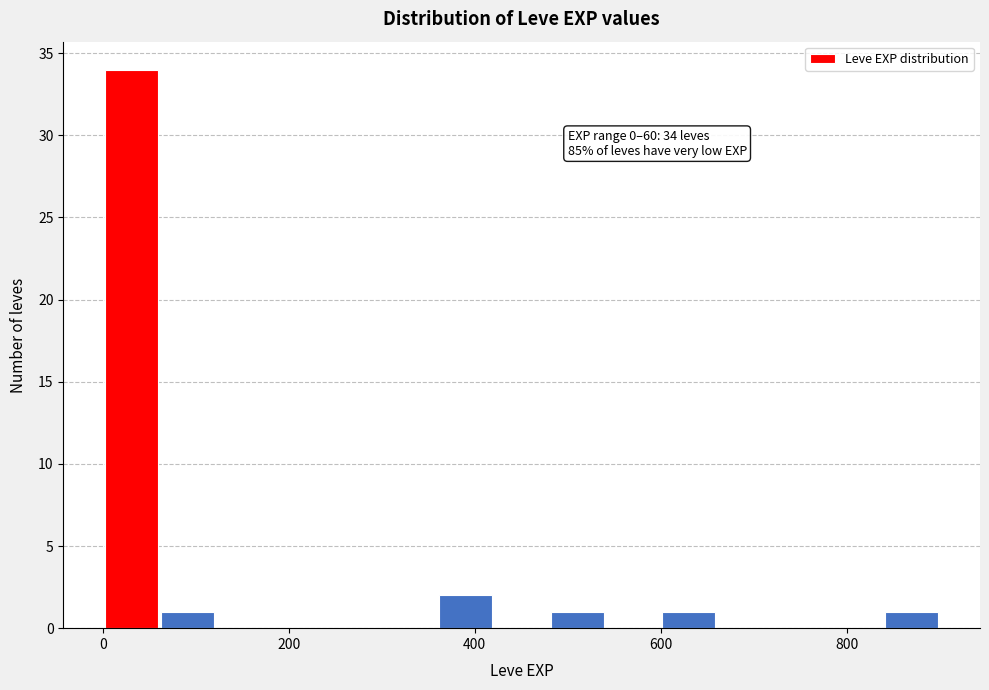

Around what value on the x-axis is the tallest bar? Give the approximate position of its centre, as read against the axis.

40